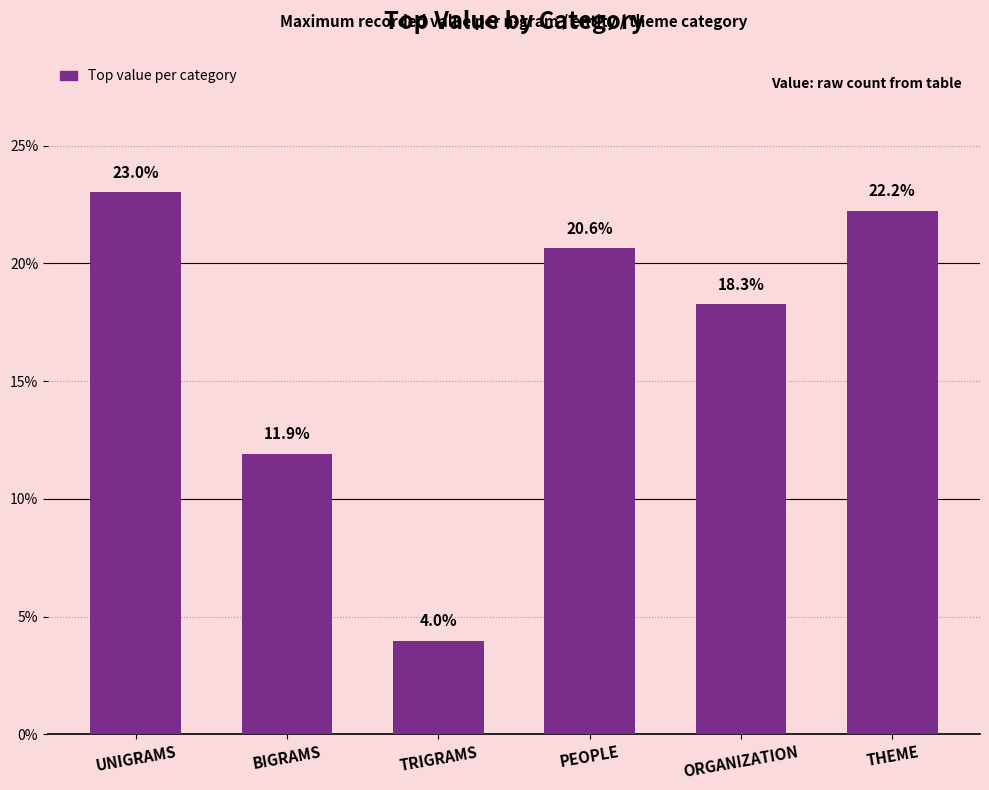

What position from the right is ORGANIZATION?

2